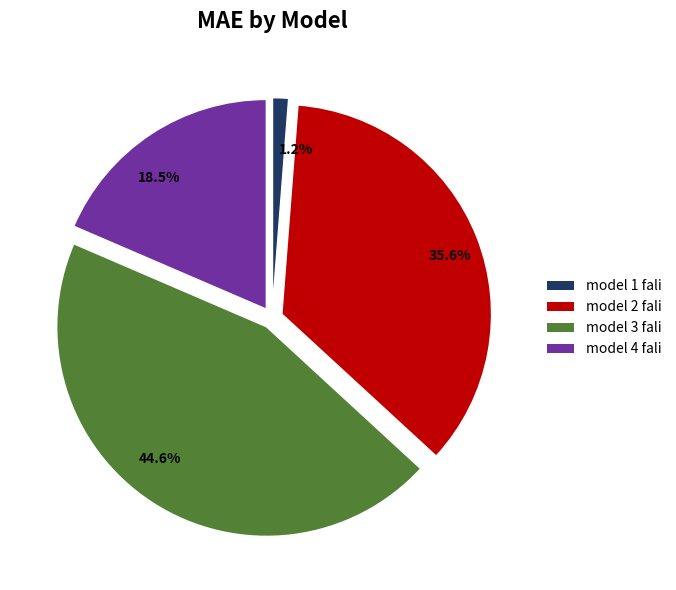

To the nearest percent, what is the difference between the largest and smallest slice percentages?

43%